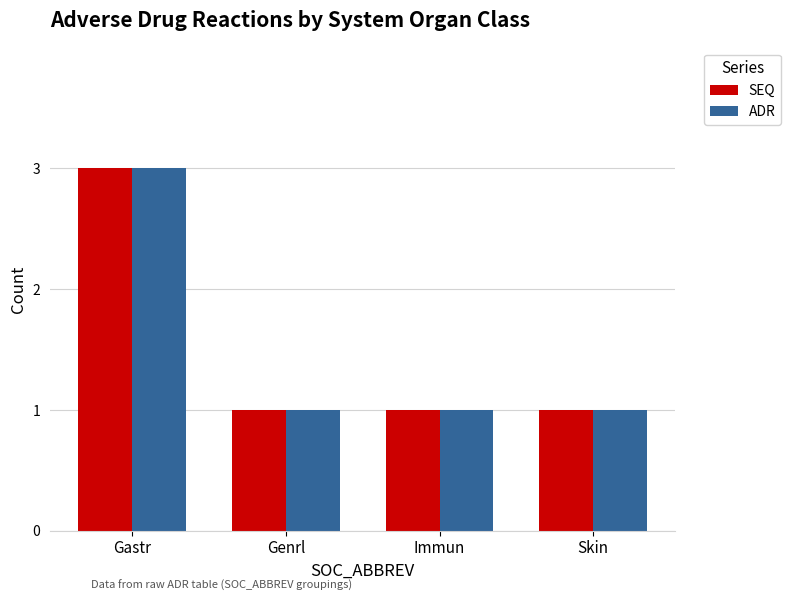

What position from the right is Immun?

2